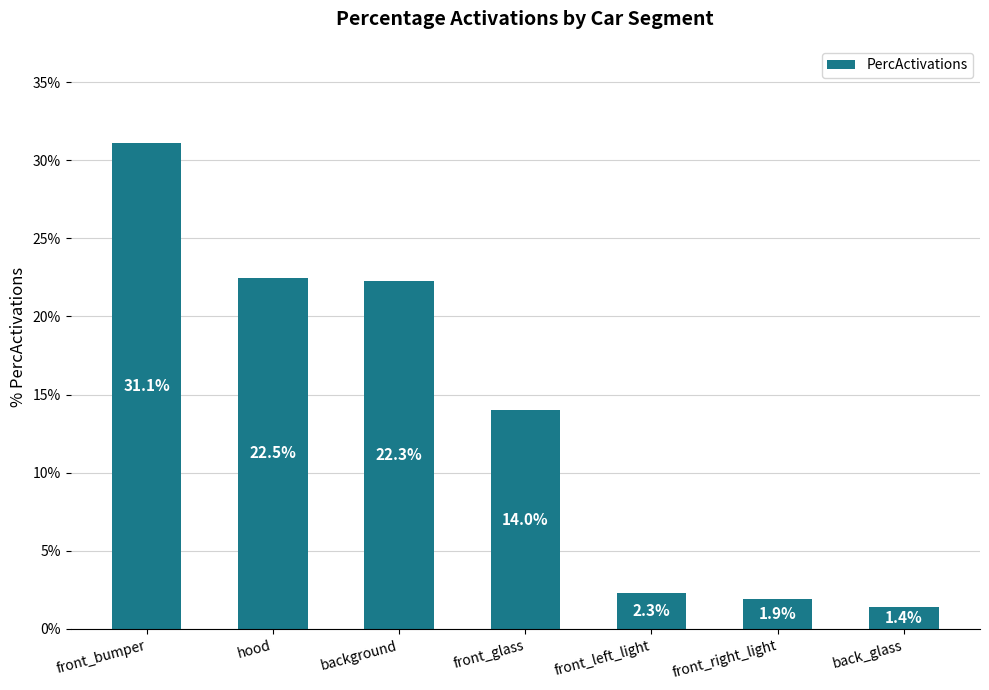

Does the chart contain any negative values?

No